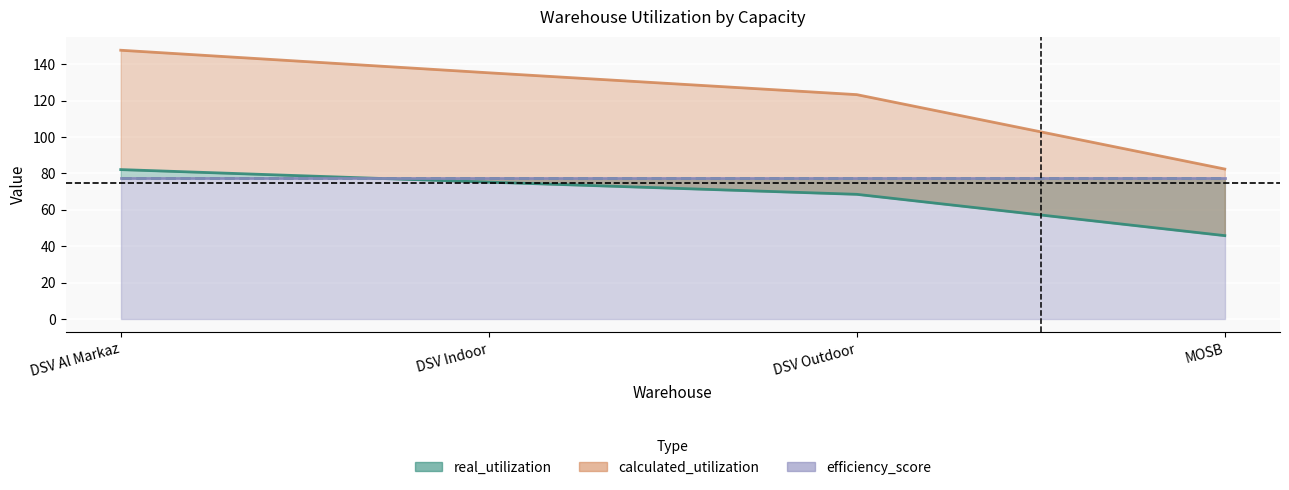

True or false: calculated_utilization and real_utilization intersect in this chart.

False